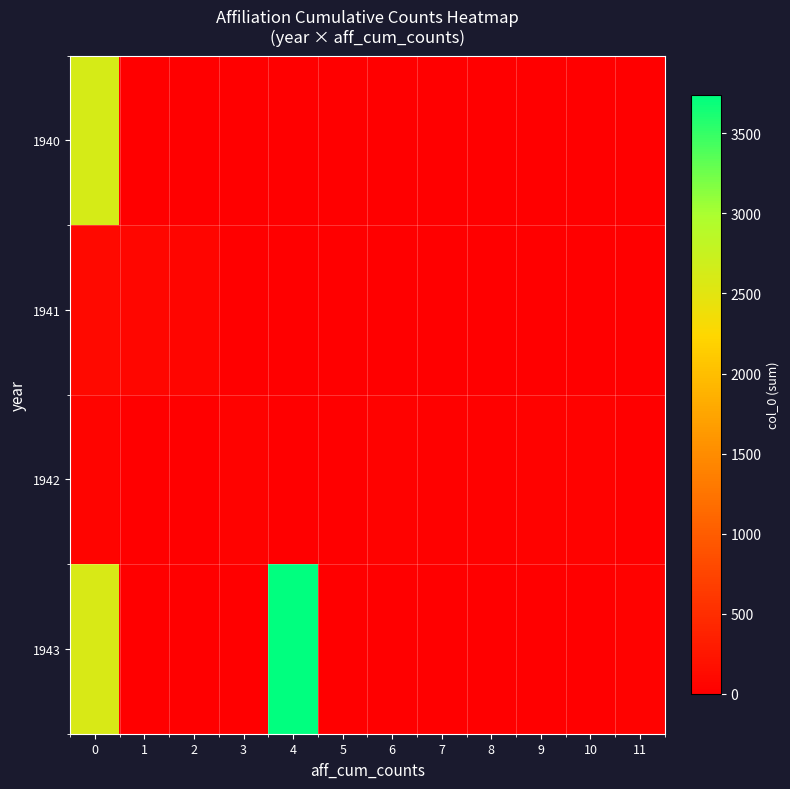

How many categories are shown in the chart?

12